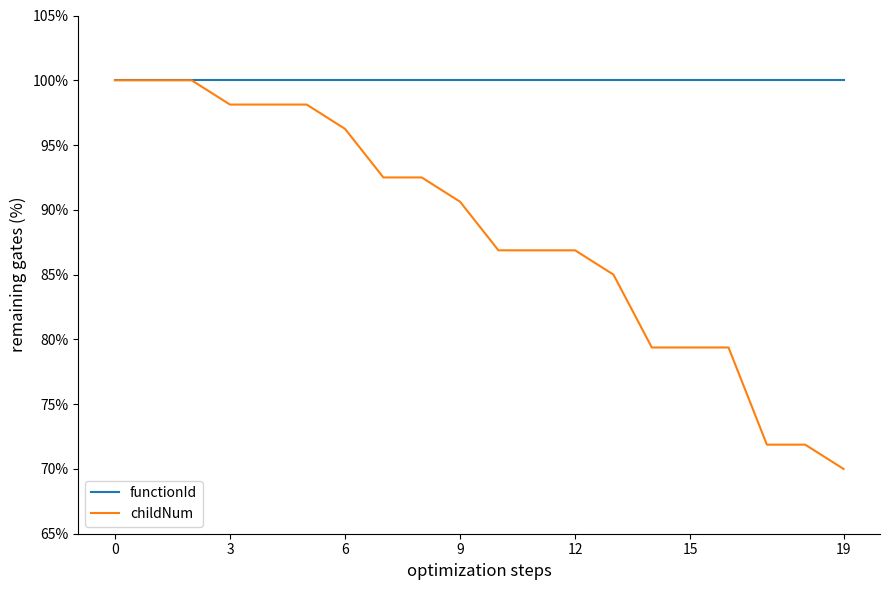

List the series in order of their overall mean, highest first.

functionId, childNum